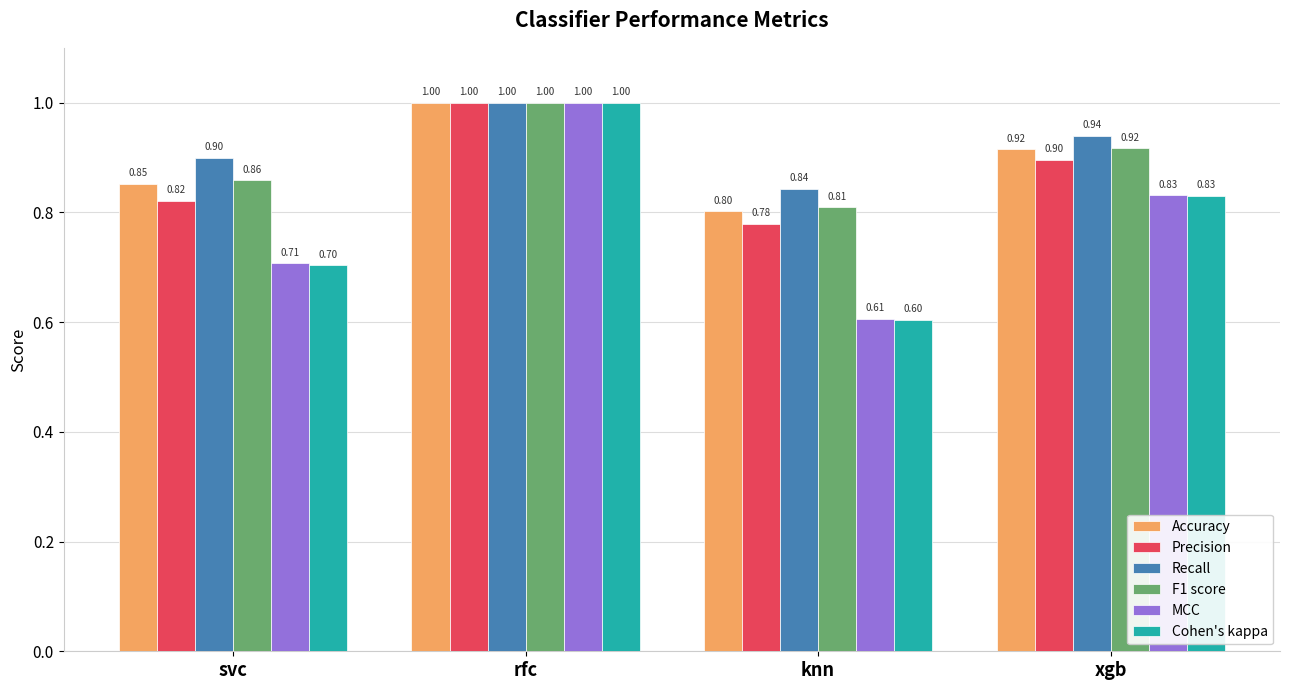

What is the label of the 4th bar from the left?

xgb